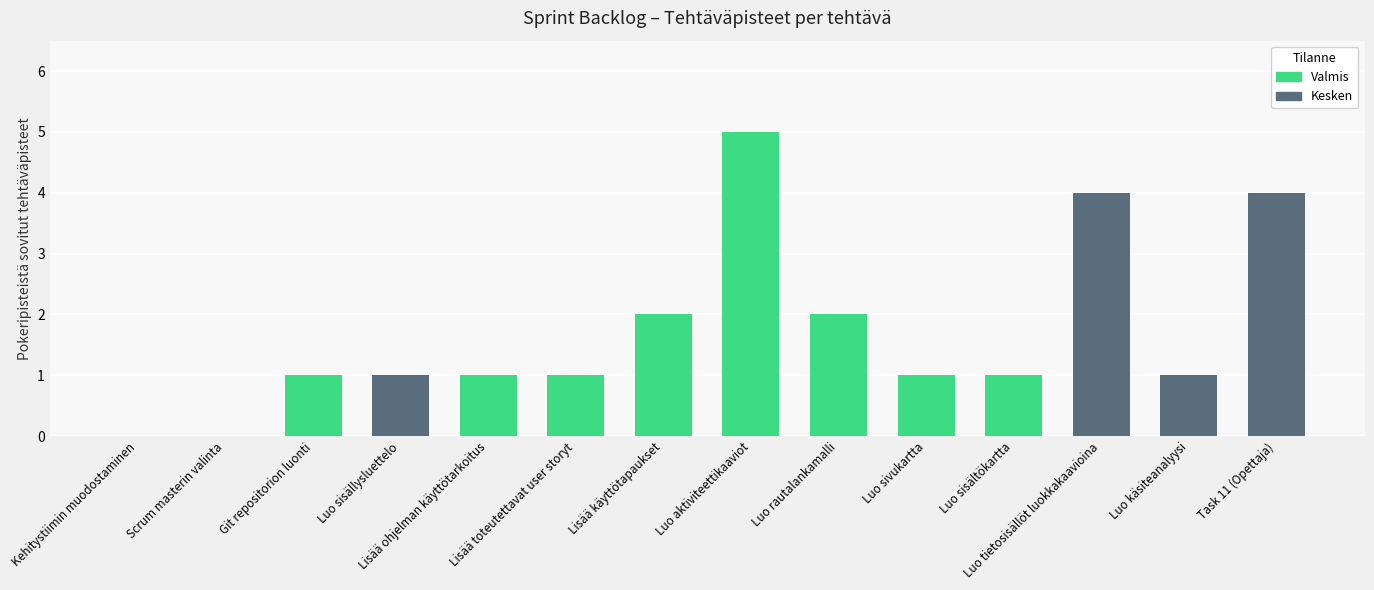

What position from the left is Luo sisällysluettelo?

4